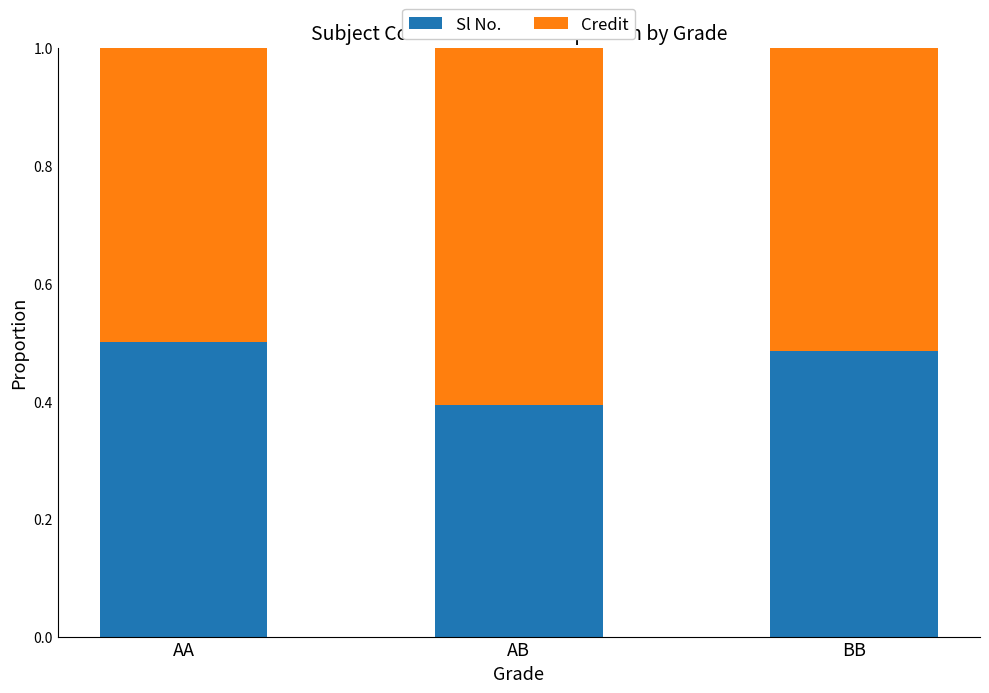

What is the minimum value for Sl No.?

0.4